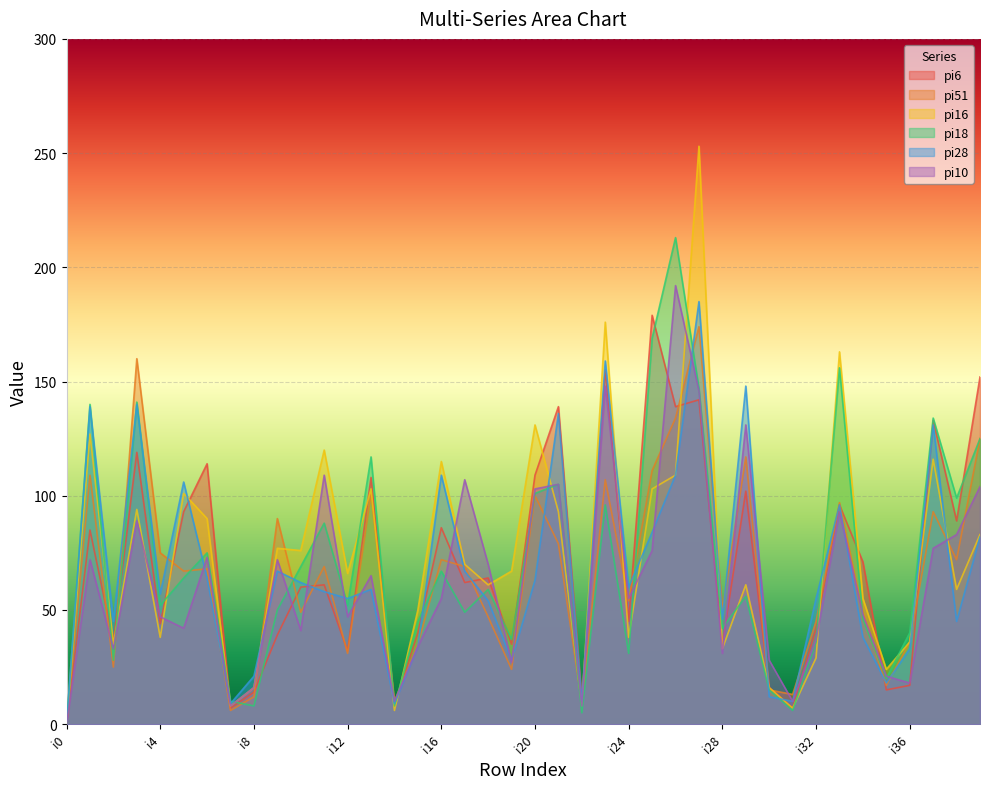

Where does the pi6 series first go above 62?

i1